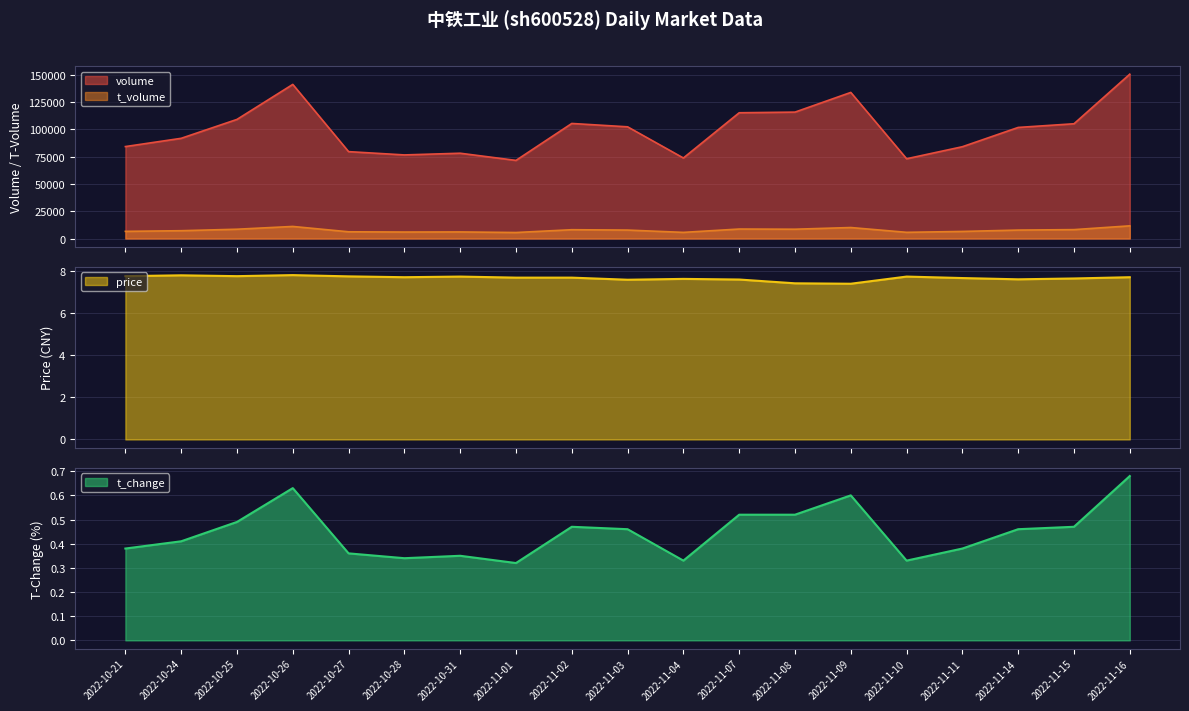

Which series has the widest spread of values?

volume